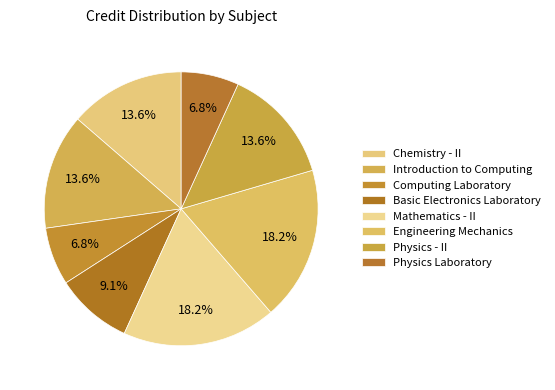

Rank the categories by value from lowest to highest.

Computing Laboratory, Physics Laboratory, Basic Electronics Laboratory, Chemistry - II, Introduction to Computing, Physics - II, Mathematics - II, Engineering Mechanics